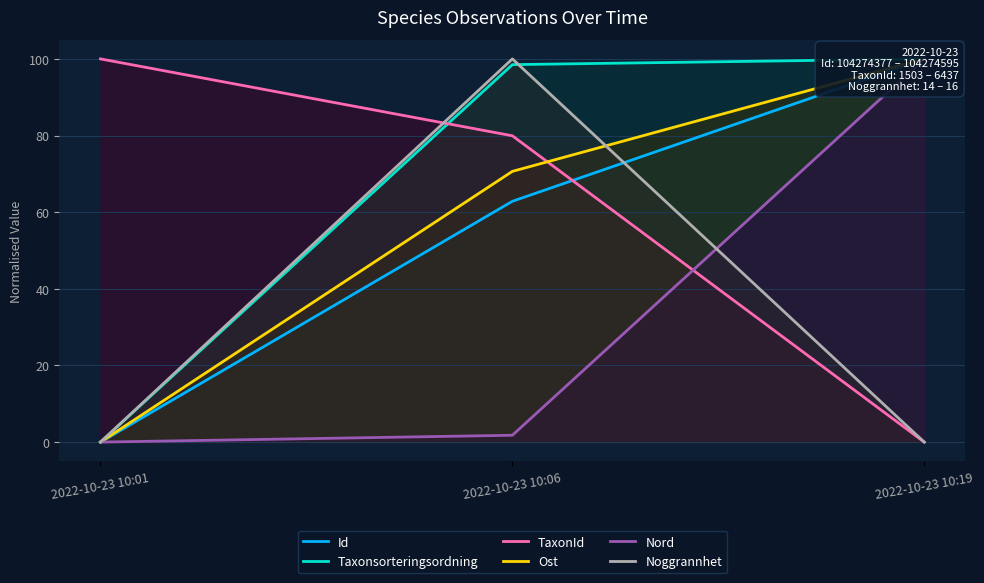

What is the maximum value shown in the chart?

100.0